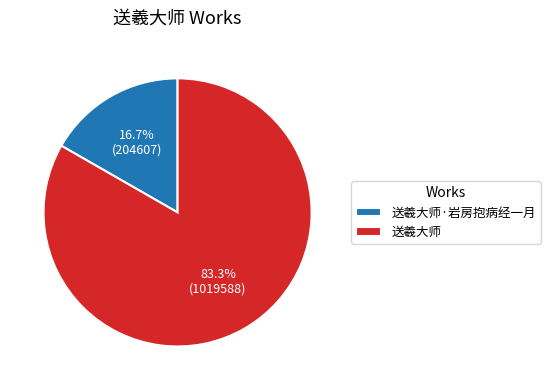

Combined, what portion of the pie is 送羲大师 and 送羲大师·岩房抱病经一月?

100.0%